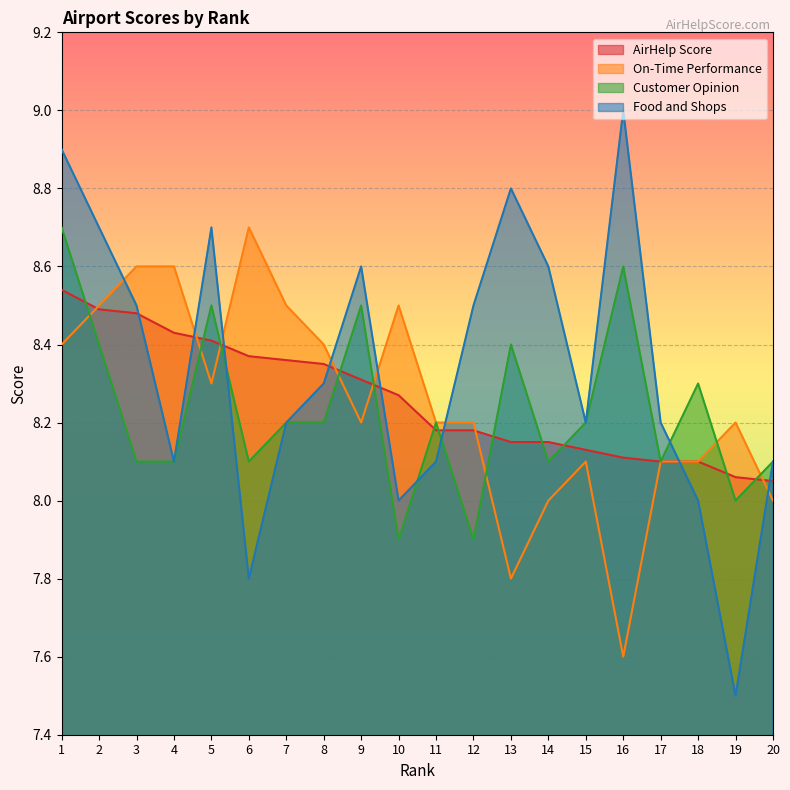

Reading right to left, transcribe all the data shown in this chart.

AirHelp Score: 8.1	8.1	8.1	8.1	8.1	8.1	8.2	8.2	8.2	8.2	8.3	8.3	8.3	8.4	8.4	8.4	8.4	8.5	8.5	8.5
On-Time Performance: 8.0	8.2	8.1	8.1	7.6	8.1	8.0	7.8	8.2	8.2	8.5	8.2	8.4	8.5	8.7	8.3	8.6	8.6	8.5	8.4
Customer Opinion: 8.1	8.0	8.3	8.1	8.6	8.2	8.1	8.4	7.9	8.2	7.9	8.5	8.2	8.2	8.1	8.5	8.1	8.1	8.4	8.7
Food and Shops: 8.1	7.5	8.0	8.2	9.0	8.2	8.6	8.8	8.5	8.1	8.0	8.6	8.3	8.2	7.8	8.7	8.1	8.5	8.7	8.9